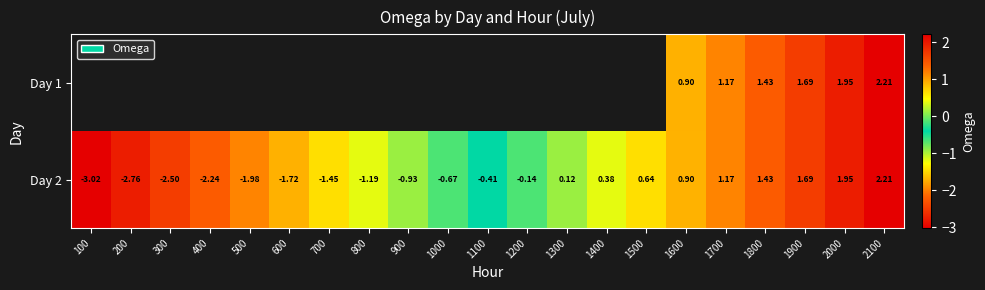

How many values in Day 2 are below zero?

12